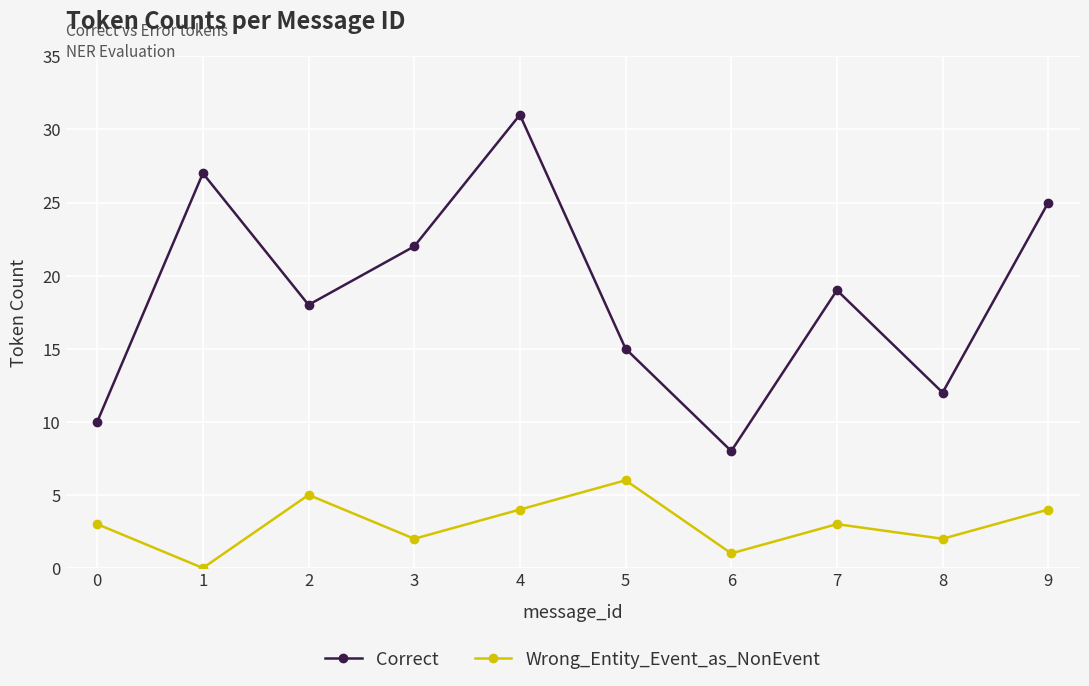

At how many categories does at least one series exceed 2?

10